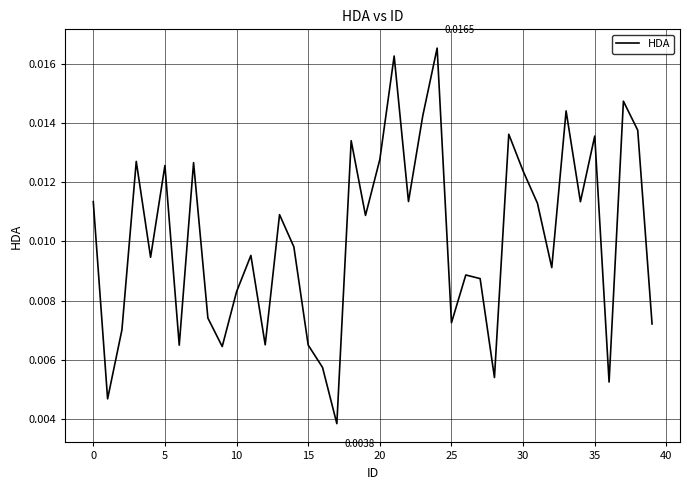

Count the values in the range 0 to 1.

40